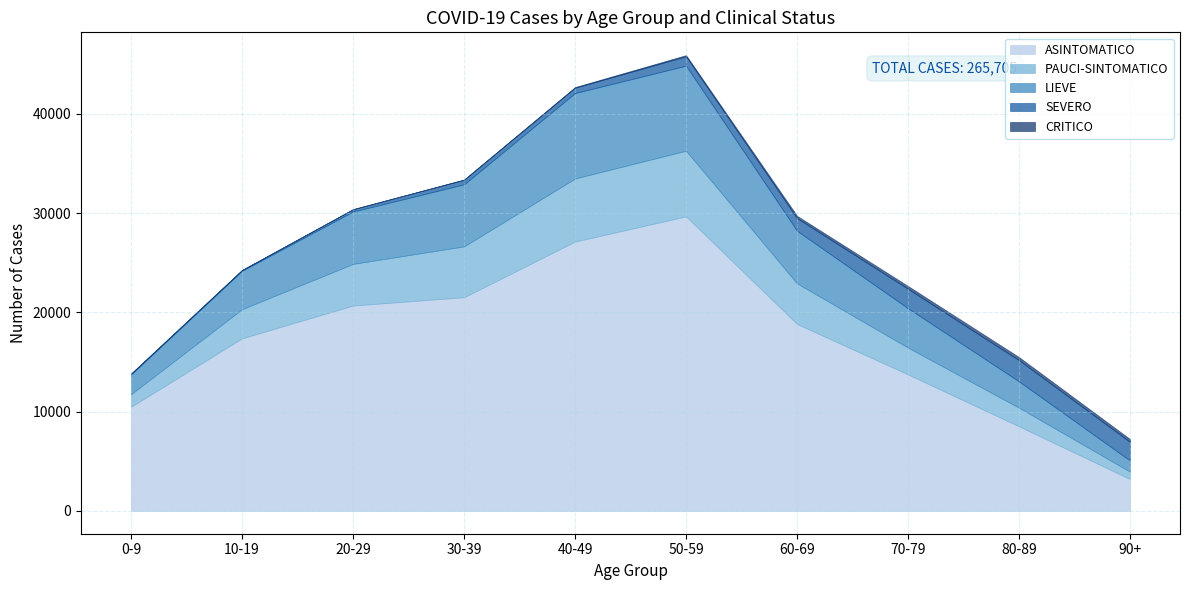

Which series changed the most between 40-49 and 50-59?

ASINTOMATICO